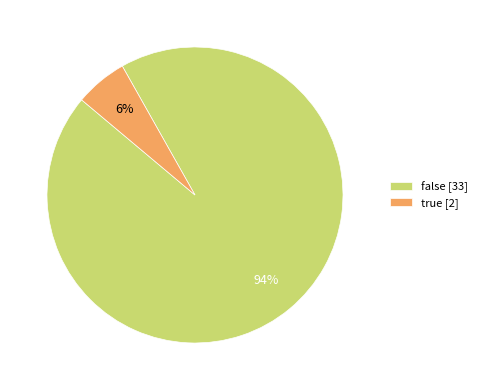

The false slice represents 94% of the pie. True or false?

True